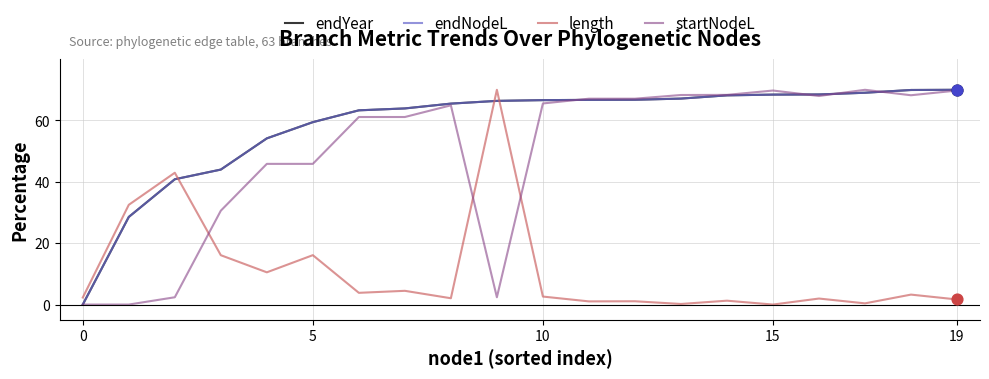

Does the chart have visible grid lines?

Yes